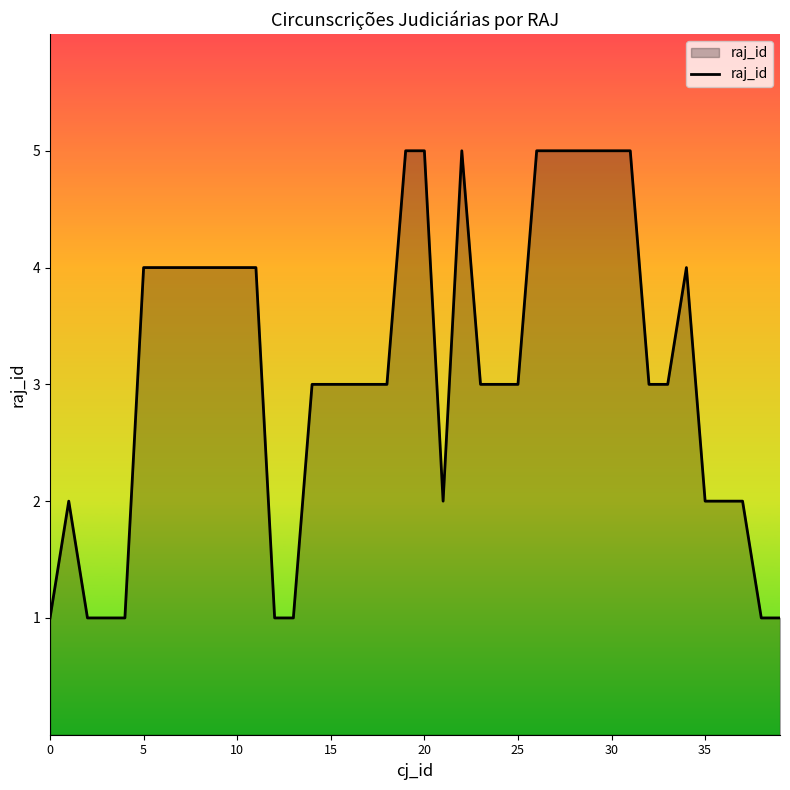

True or false: the data shows 7 at 10.

False